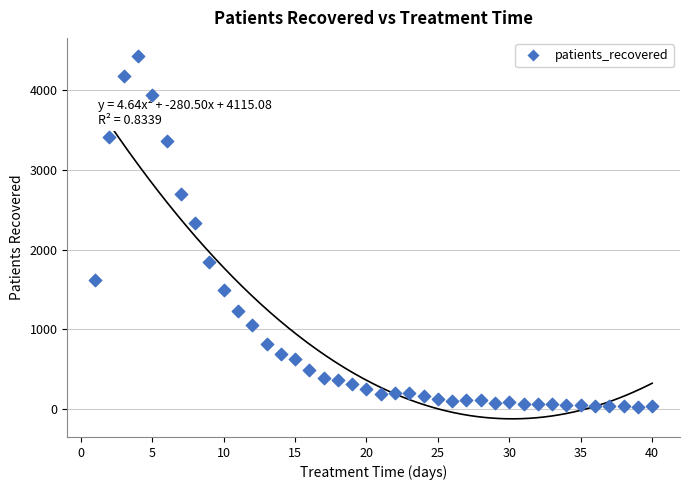

What is the range of Y values (max minus min)?

4396